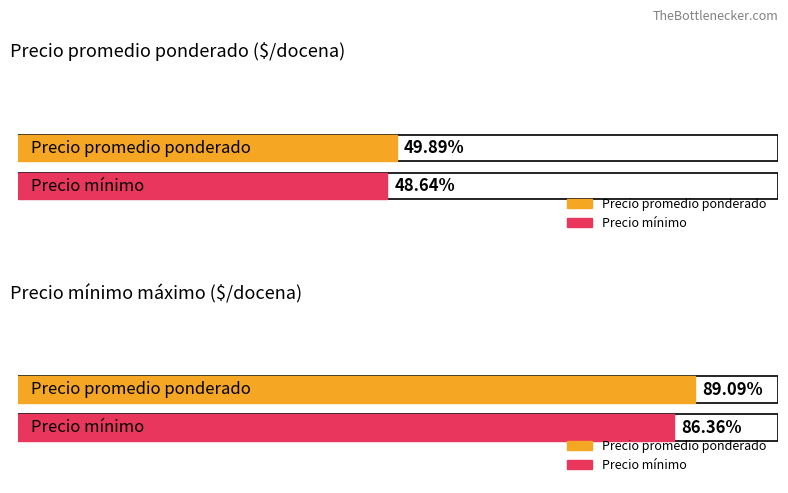

What are all the series names shown in the legend?

Precio promedio ponderado, Precio minimo